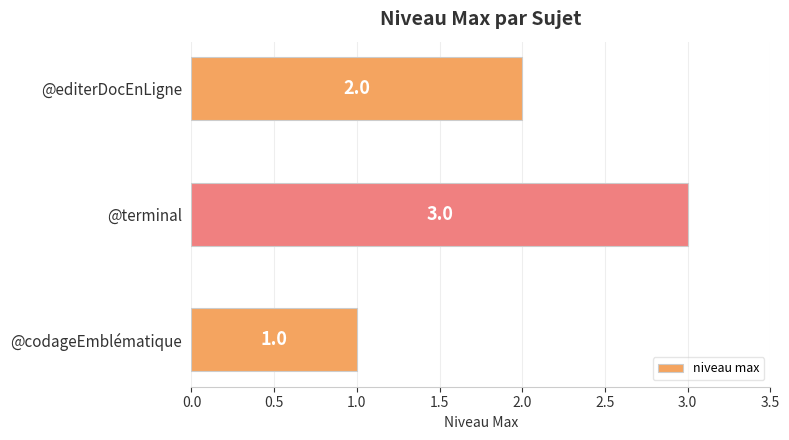

What is the ratio of the value at @terminal to the value at @codageEmblématique?

3.0